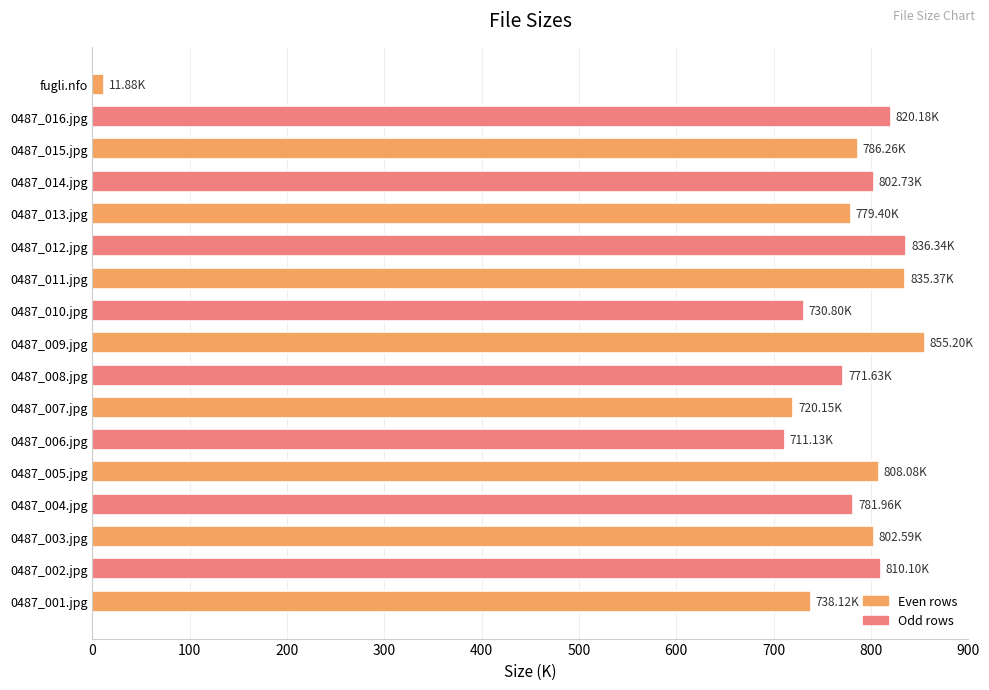

What is the change in value from 0487_001.jpg to 0487_016.jpg?

+82.1